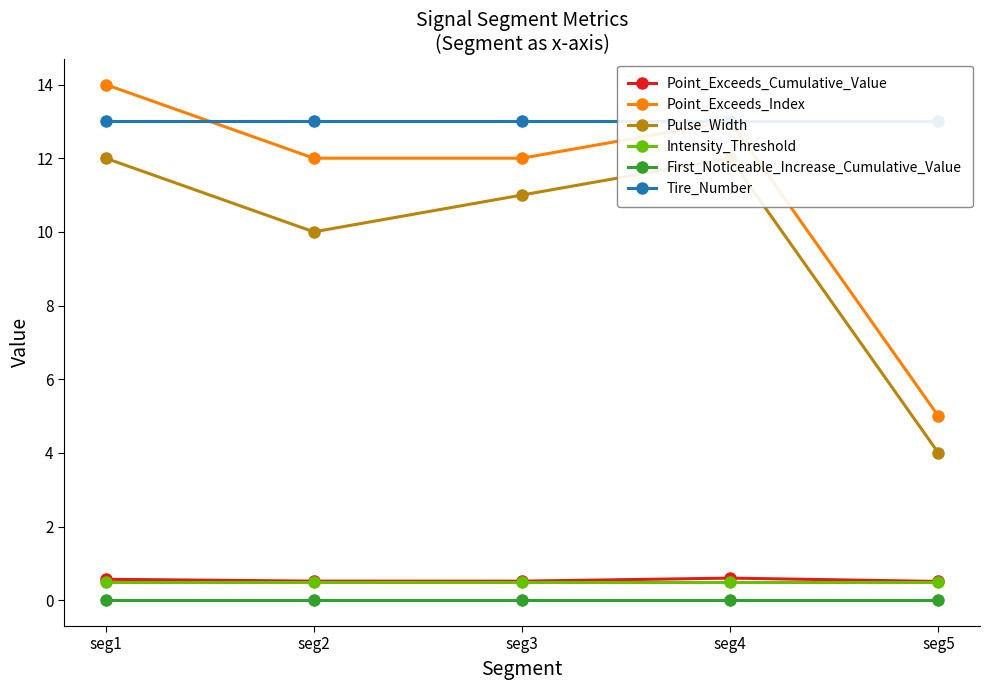

What is the total value across all series at seg5?

23.0